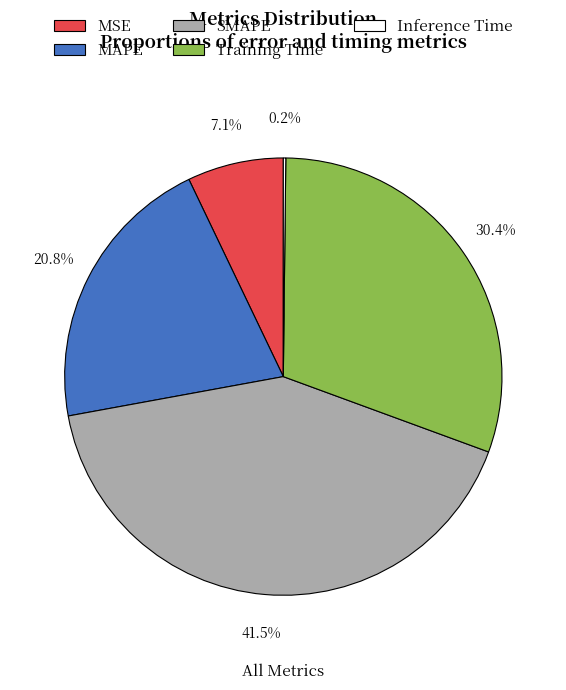

Is Training Time the majority of the pie?

No